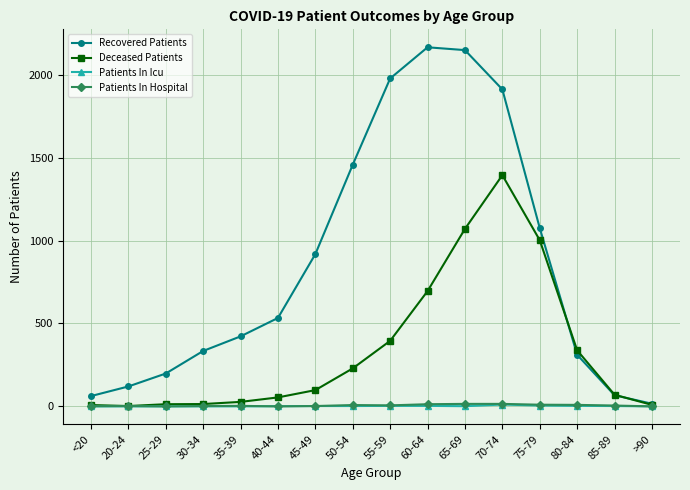

Between 60-64 and 85-89, which series saw the biggest shift?

Recovered Patients